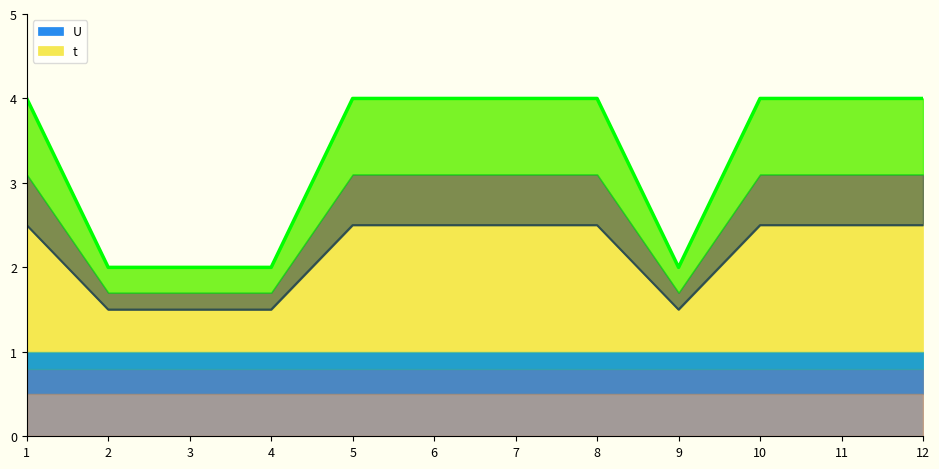

What is the difference between the maximum and second lowest values?

2